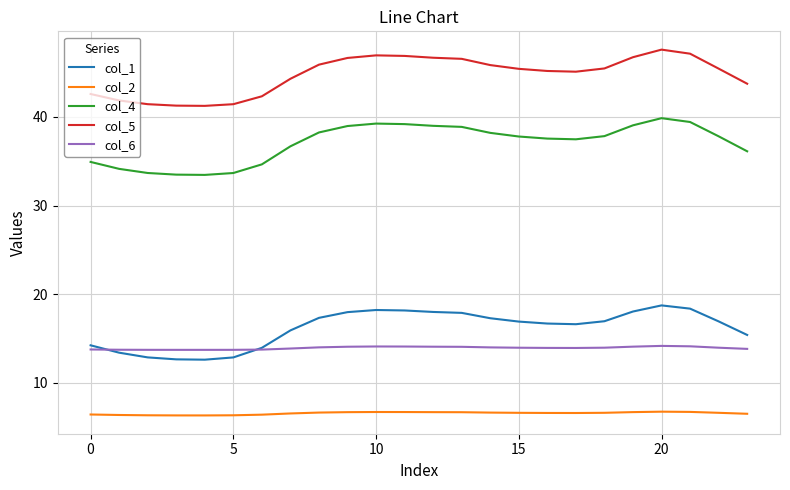

True or false: col_5 and col_6 cross at least once.

False